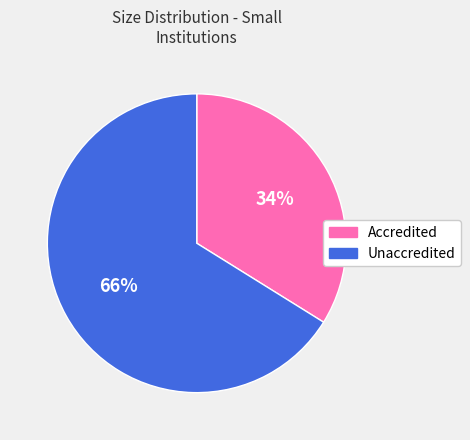

Rank the categories by value from highest to lowest.

Unaccredited, Accredited